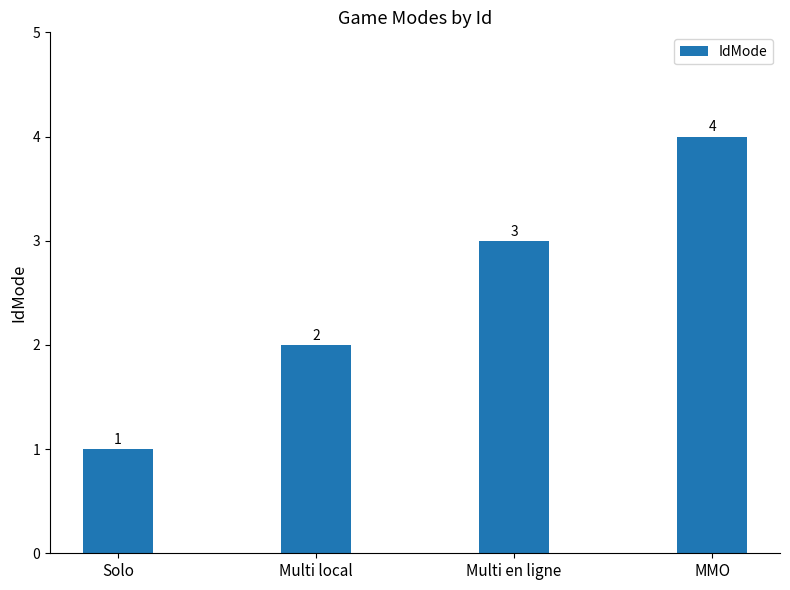

What position from the right is MMO?

1